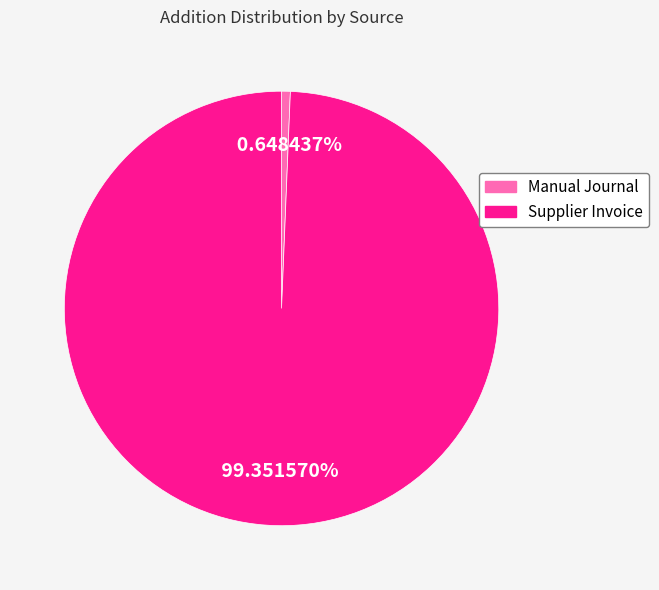

Which category has the biggest portion of the pie?

Supplier Invoice